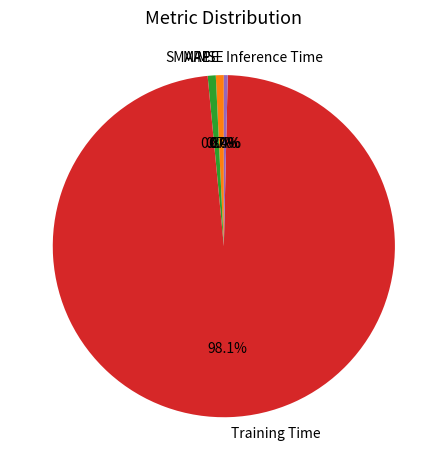

Is there any slice that represents more than half of the pie?

Yes